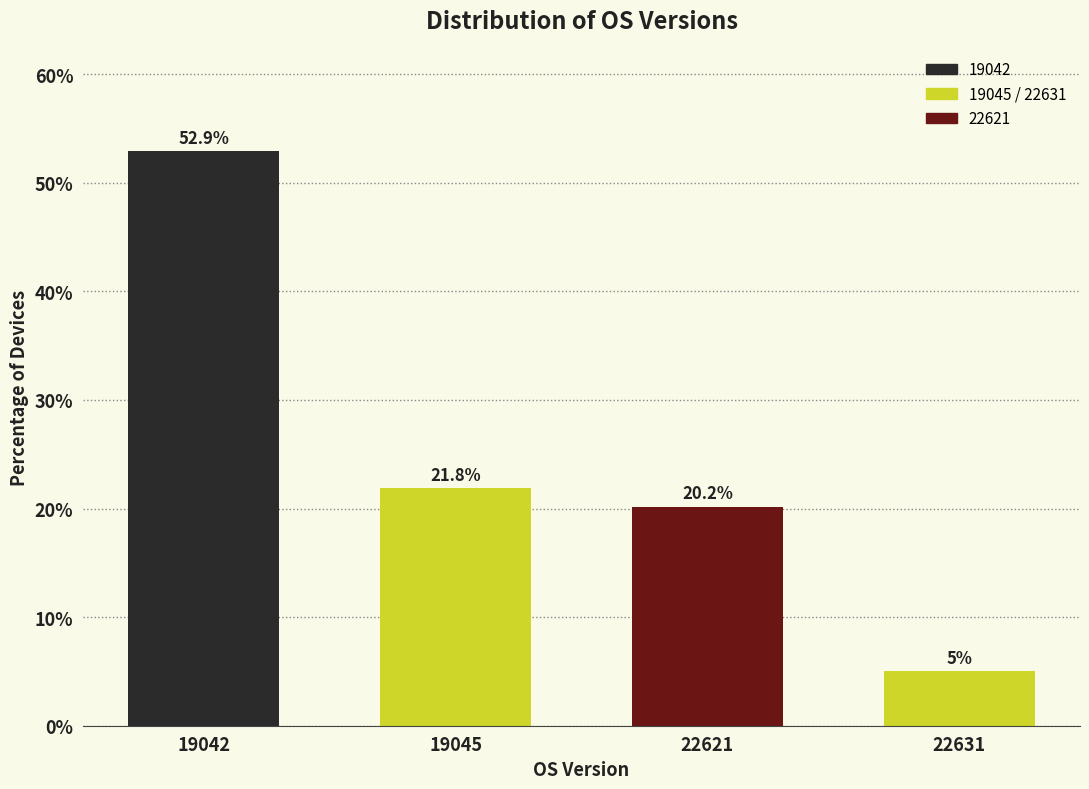

Reading left to right, transcribe all the data shown in this chart.

52.9	21.8	20.2	5.0